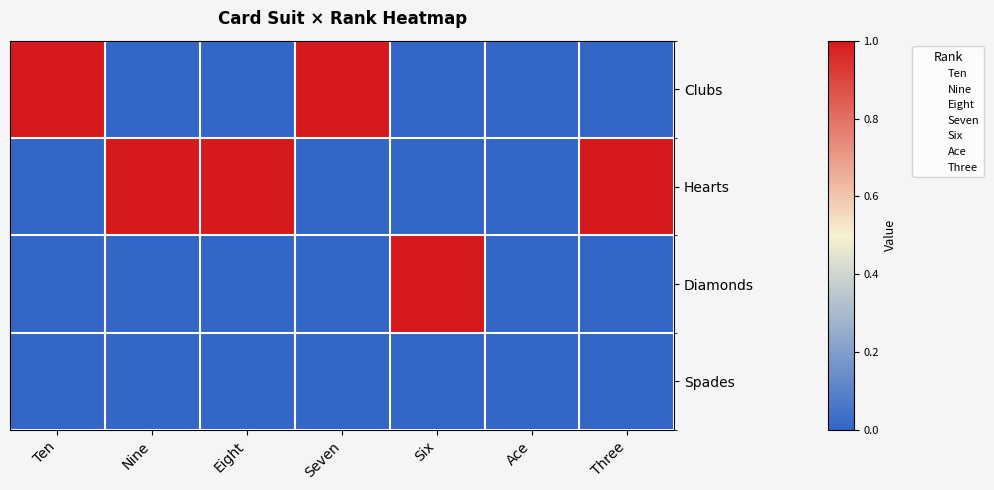

Between Ten and Ace, which series saw the biggest shift?

Clubs